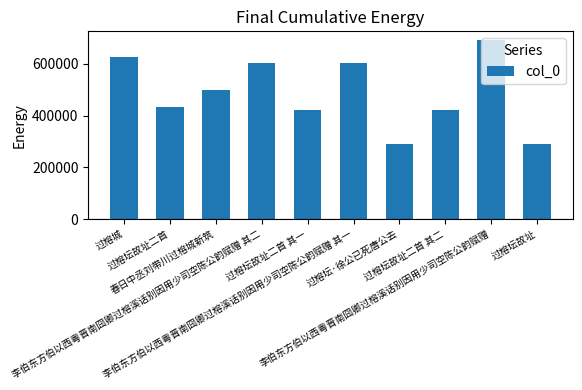

What is the ratio of the value at 李伯东方伯以西粤晋南囧卿过榕溪话别因用少司空陈公韵赋赠 其一 to the value at 过榕坛故址二首 其二?

1.4